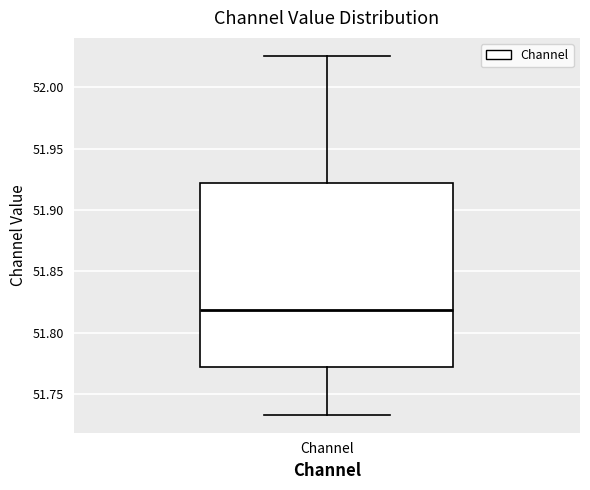

Read this box plot against the y-axis: the position of the median line, the range covered by the box, and the ends of both whiskers. The values are not printed on the chart, so give them approximately, as read against the axis.

median 51.820, box 51.770 to 51.920, whiskers 51.735 to 52.025